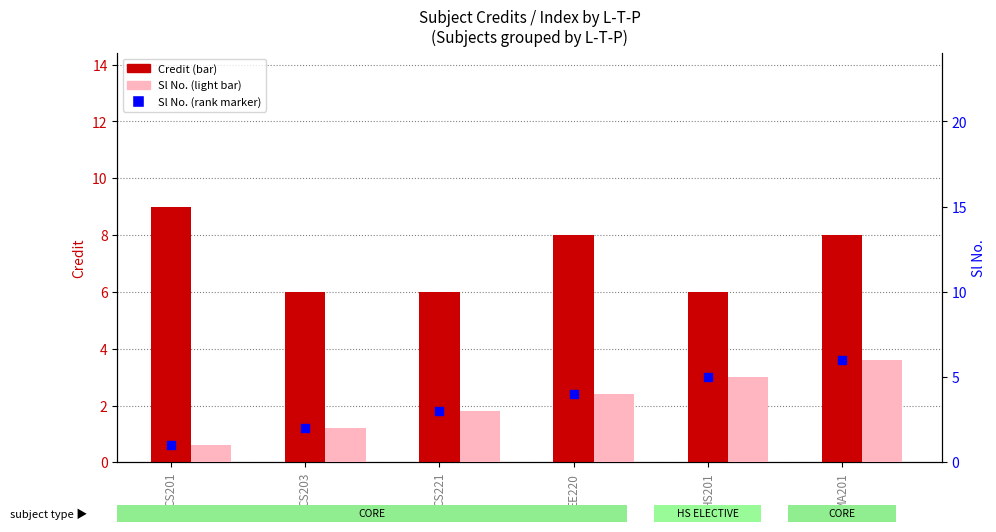

Is the value of Credit at CS221 greater than the value of Sl No. (rank) at MA201?

No